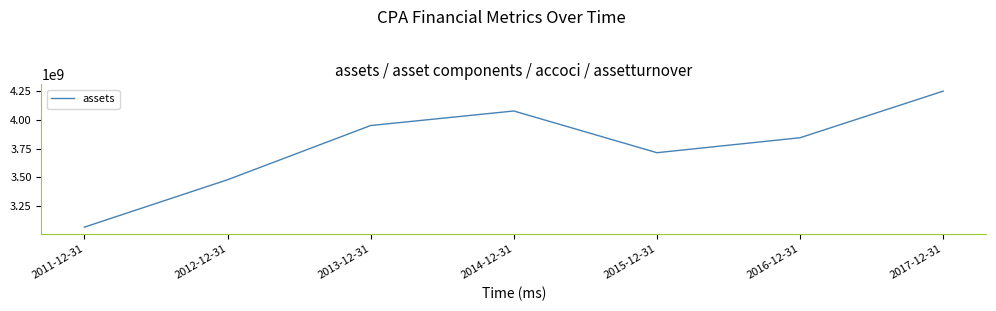

How many categories are shown in the chart?

7